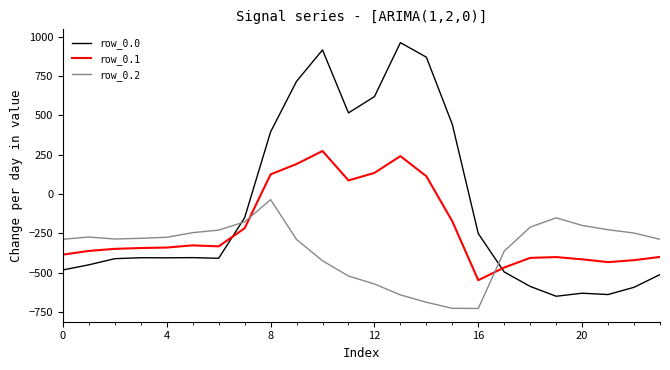

What is the difference between the maximum and minimum values in the row_0.0 series?

1611.9